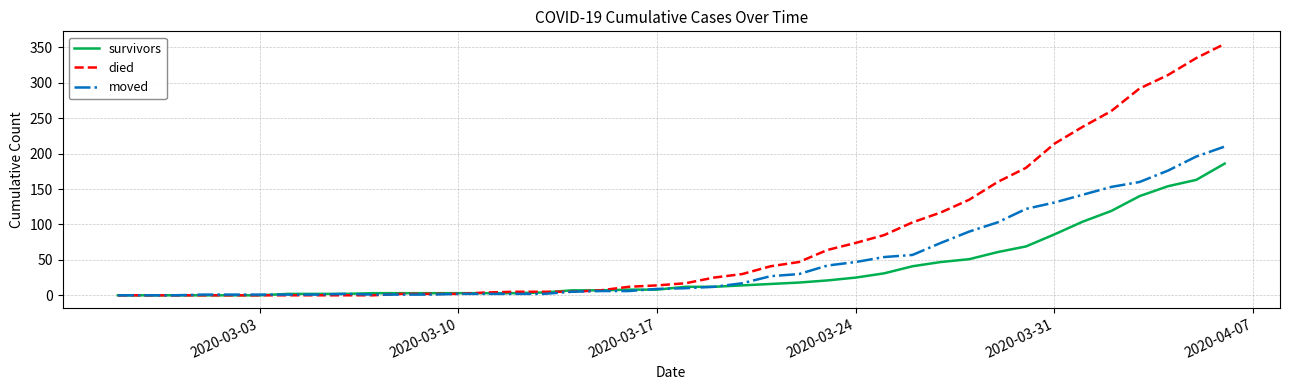

Rank the series by their average value, from highest to lowest.

died, moved, survivors